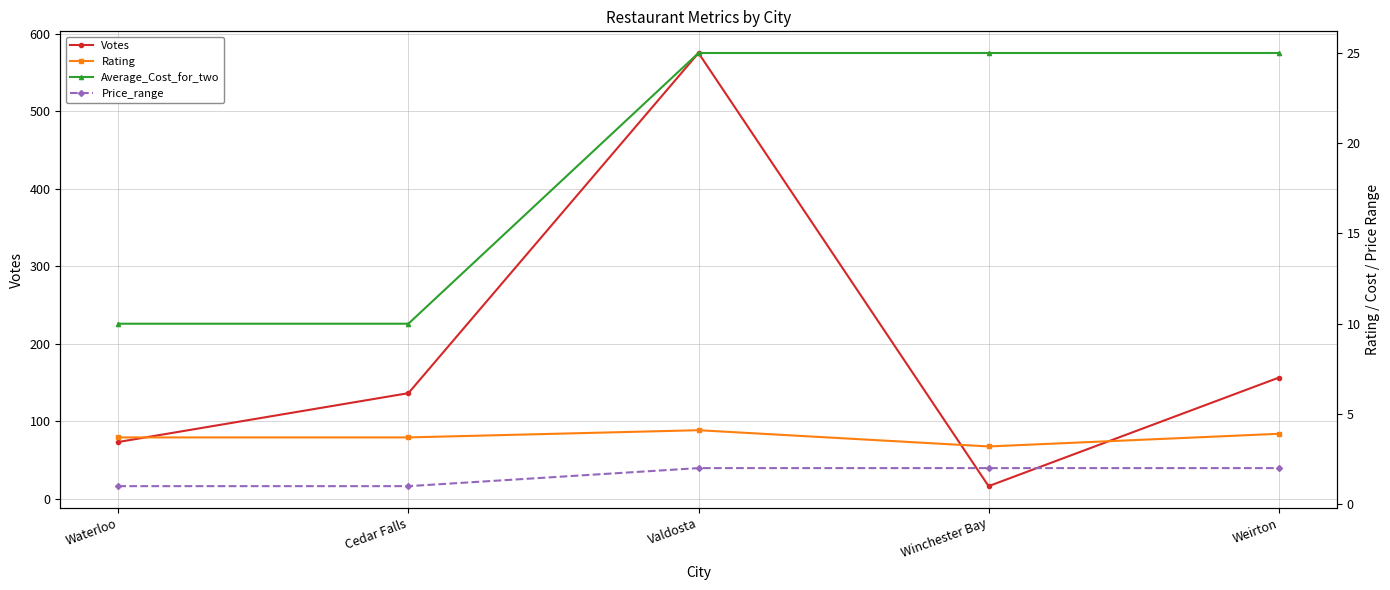

Between Winchester Bay and Cedar Falls, which is larger?

Cedar Falls